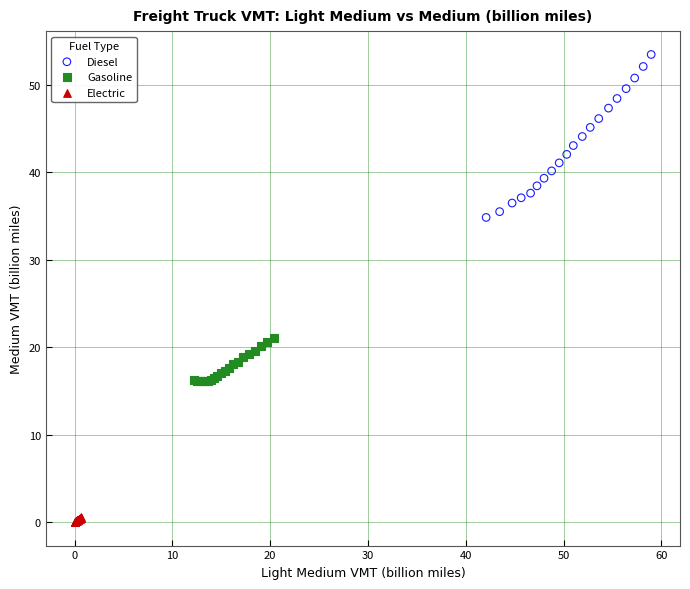

Which series has the widest spread of Y values?

Diesel